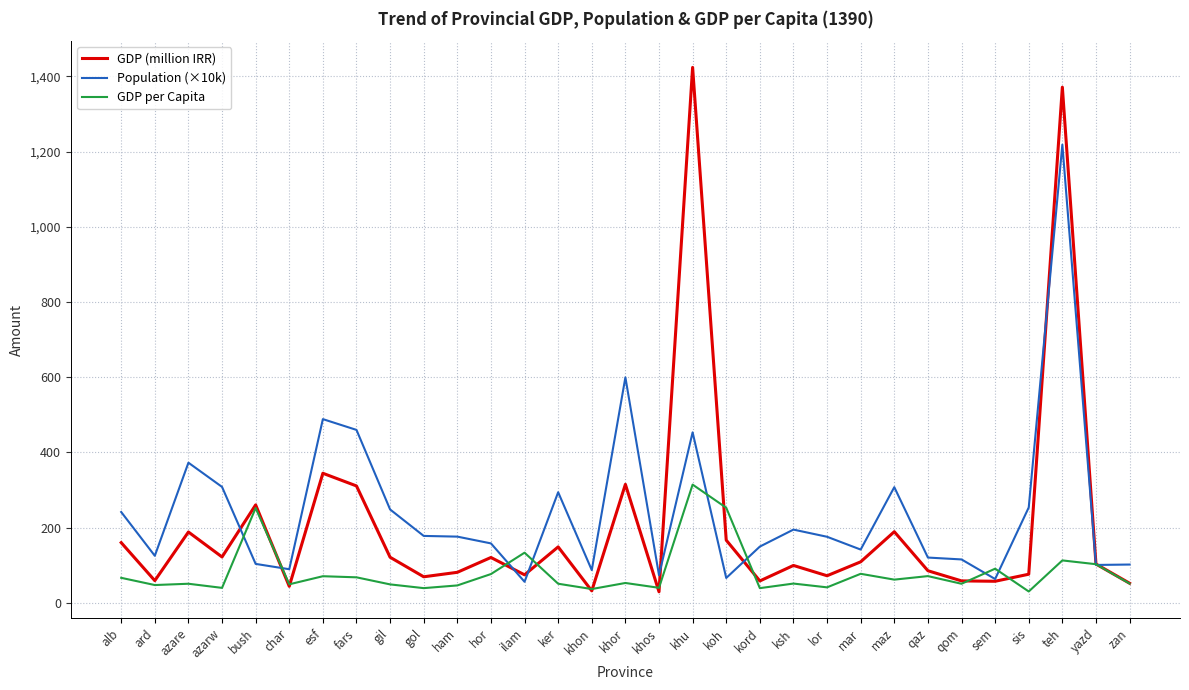

What position from the right is bush?

27